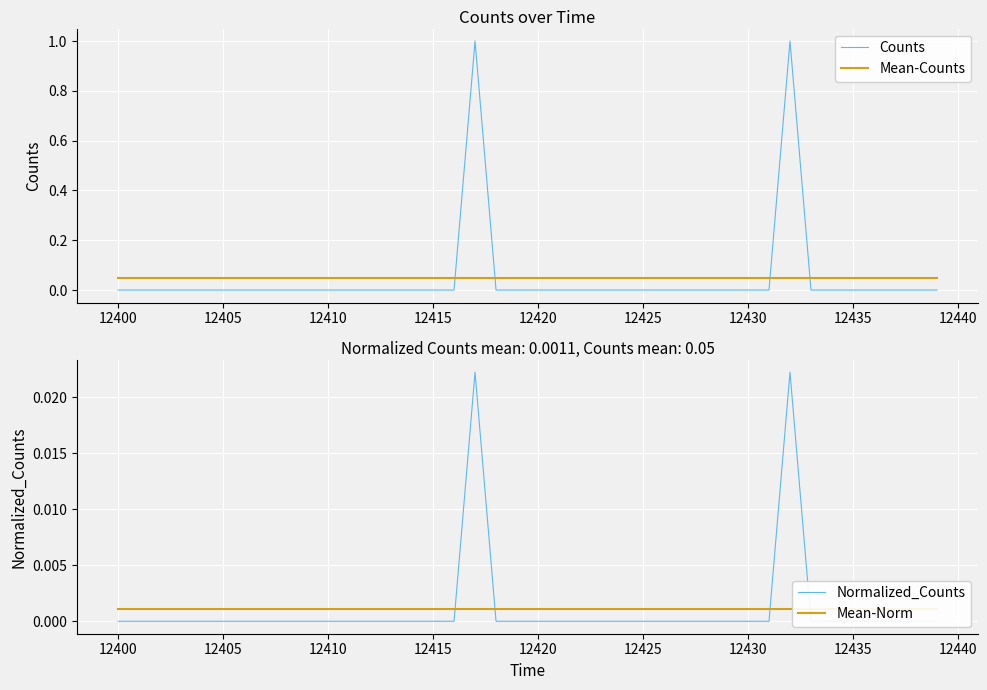

True or false: Counts and Mean-Counts intersect in this chart.

True